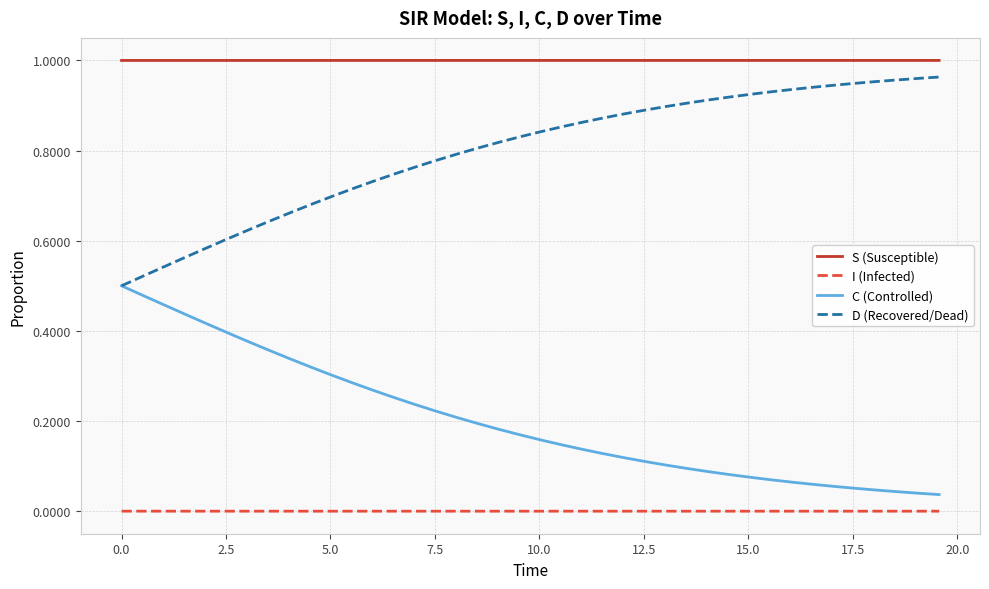

Rank the series by their average value, from highest to lowest.

S (Susceptible), D (Recovered/Dead), C (Controlled), I (Infected)